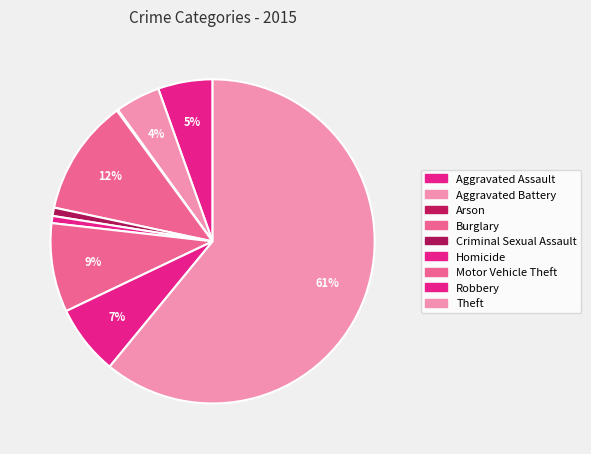

To the nearest percent, what portion does Aggravated Assault represent?

5%